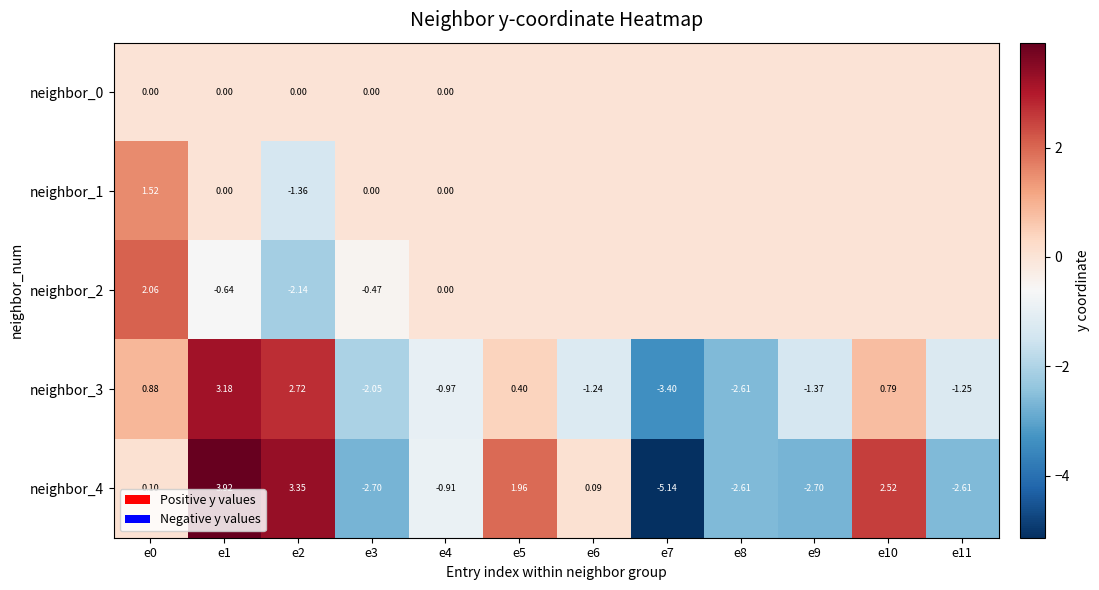

The neighbor_3 series shows -0.7 at e11. True or false?

False